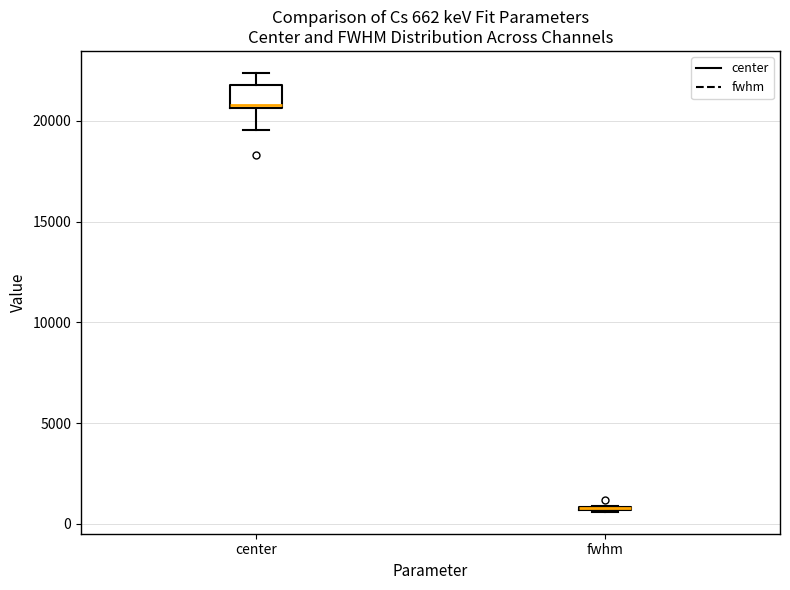

Comparing the boxes themselves (not the whiskers), which one is the tallest?

center